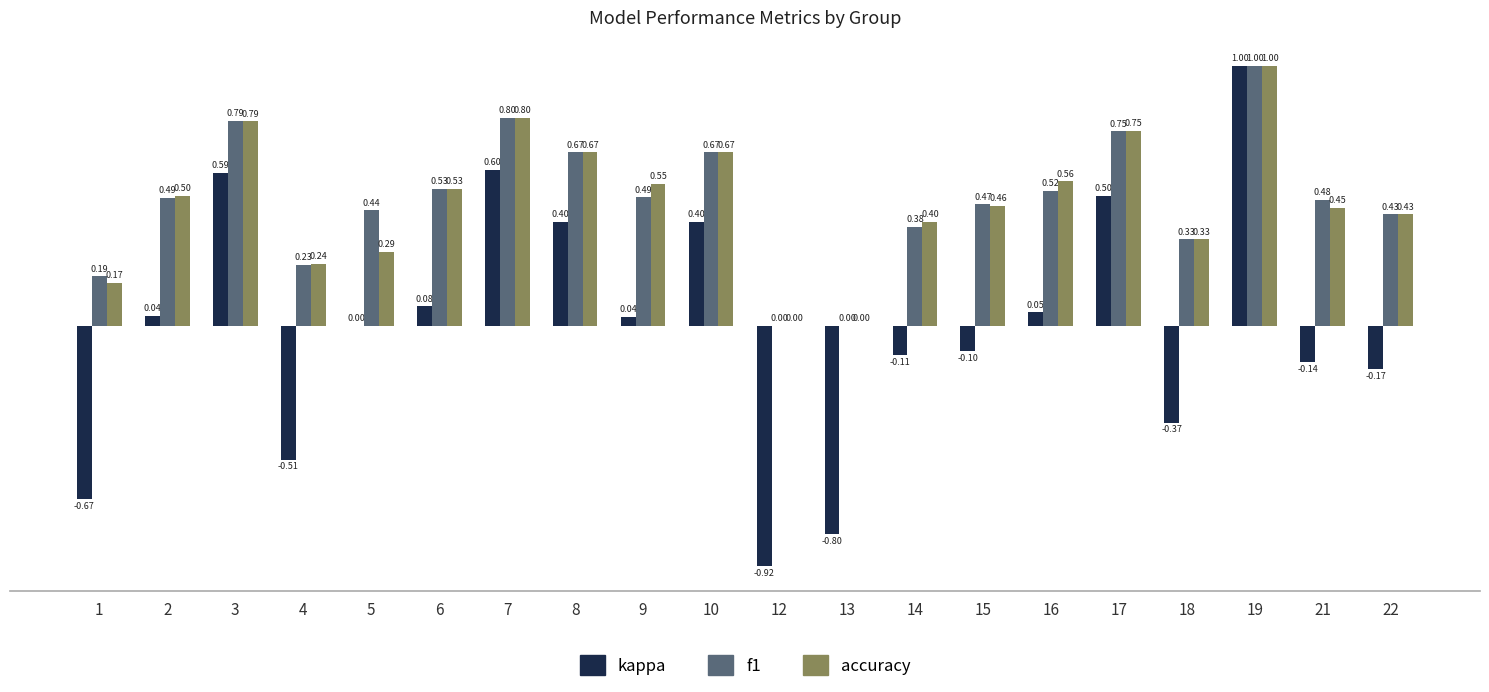

How many groups of bars are there?

20